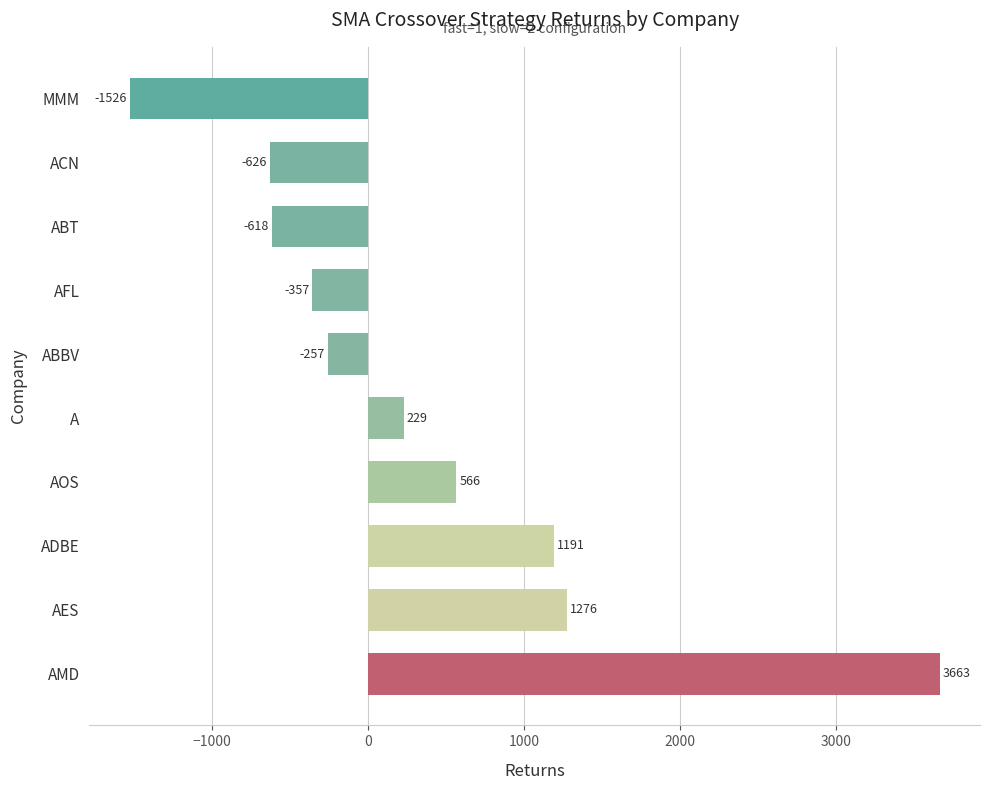

Where is the data nearest to the value 1068?

ADBE